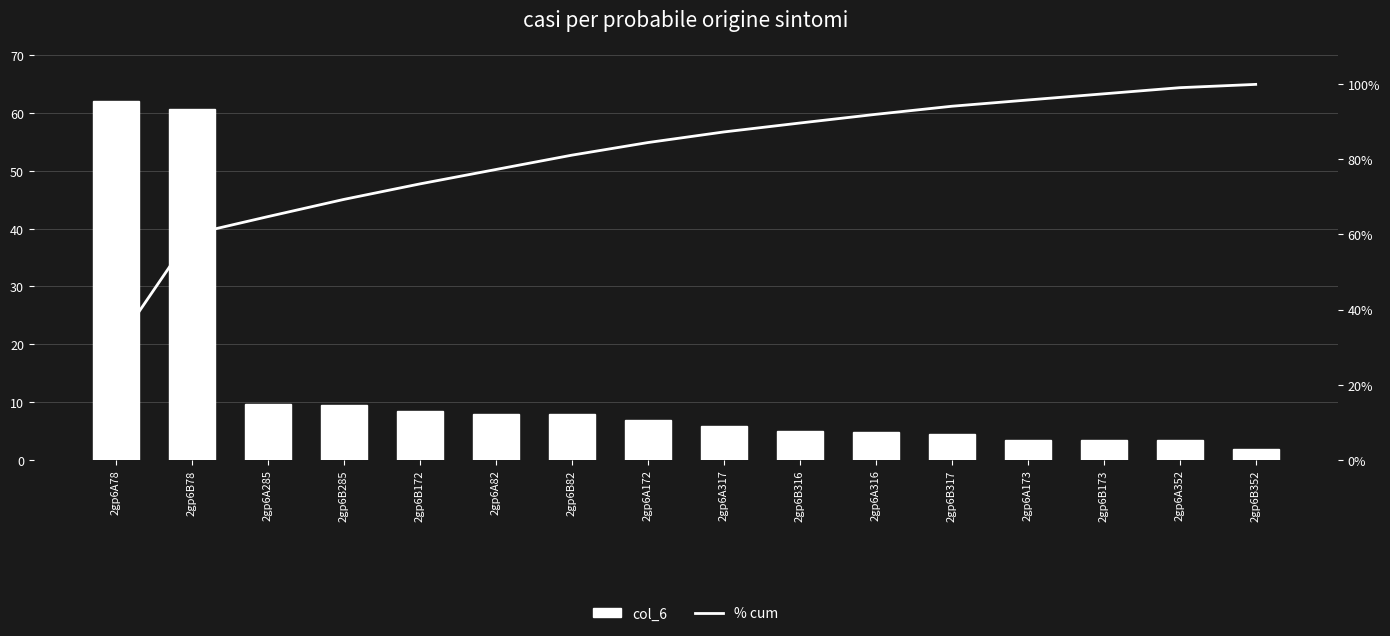

How many distinct data groups are displayed?

2